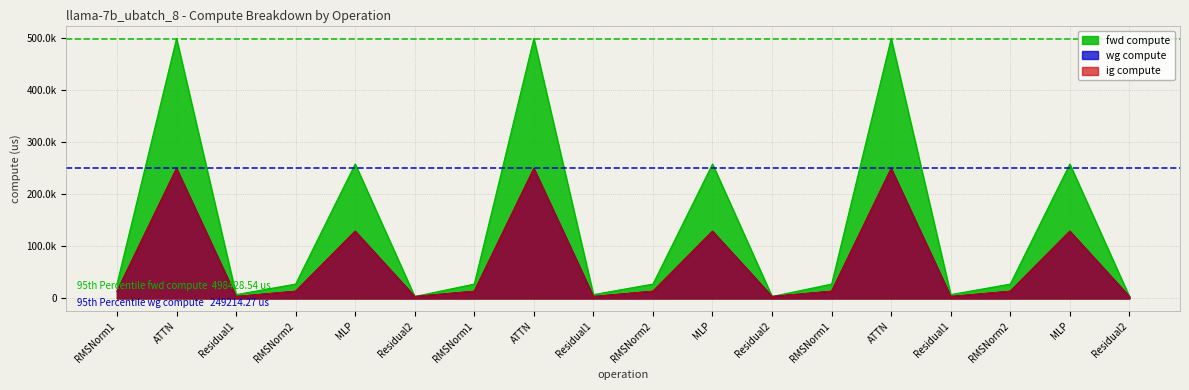

Is it true that fwd compute equals 27535.8 at RMSNorm1?

True